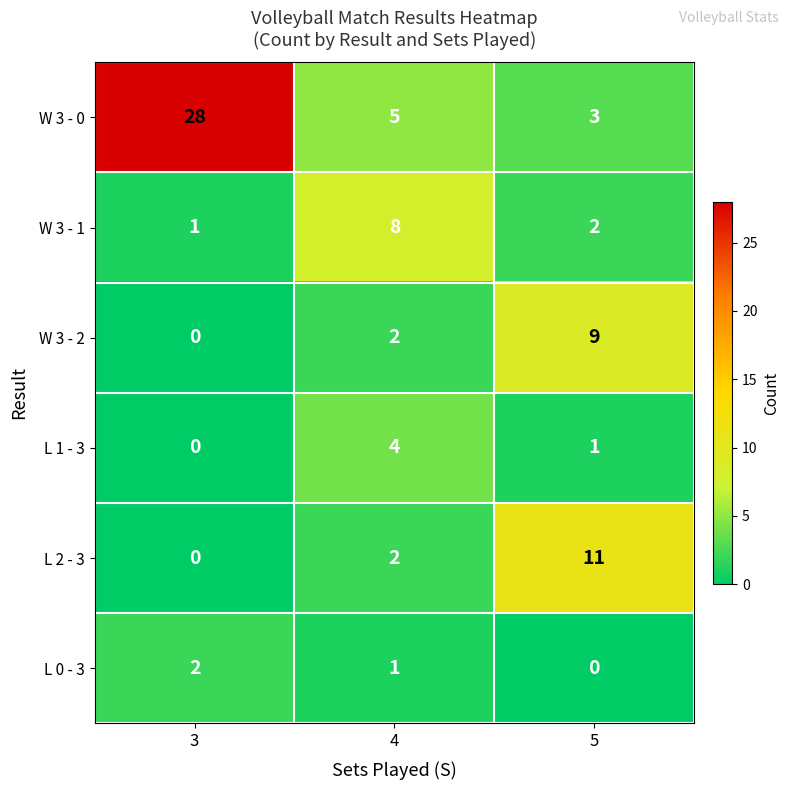

Reading left to right, list all the values displayed in this chart.

W 3 - 0: 3=28	4=5	5=3
W 3 - 1: 3=1	4=8	5=2
W 3 - 2: 3=0	4=2	5=9
L 1 - 3: 3=0	4=4	5=1
L 2 - 3: 3=0	4=2	5=11
L 0 - 3: 3=2	4=1	5=0